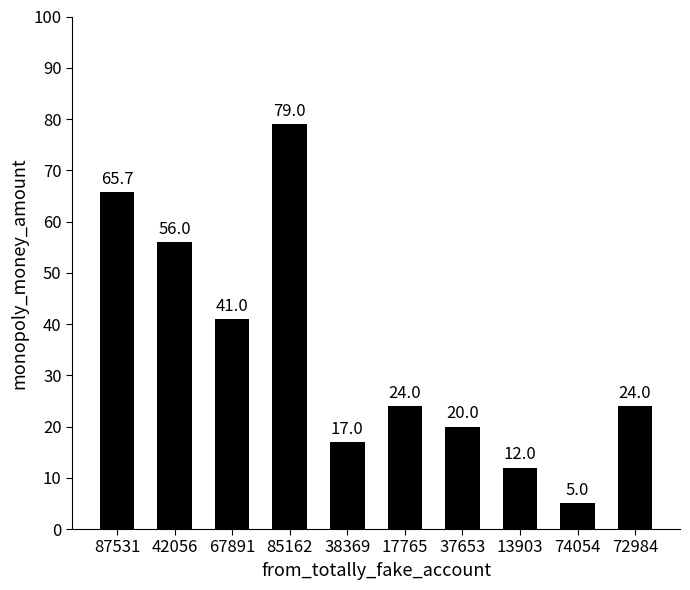

What is the value of the 9th bar from the left?

5.0